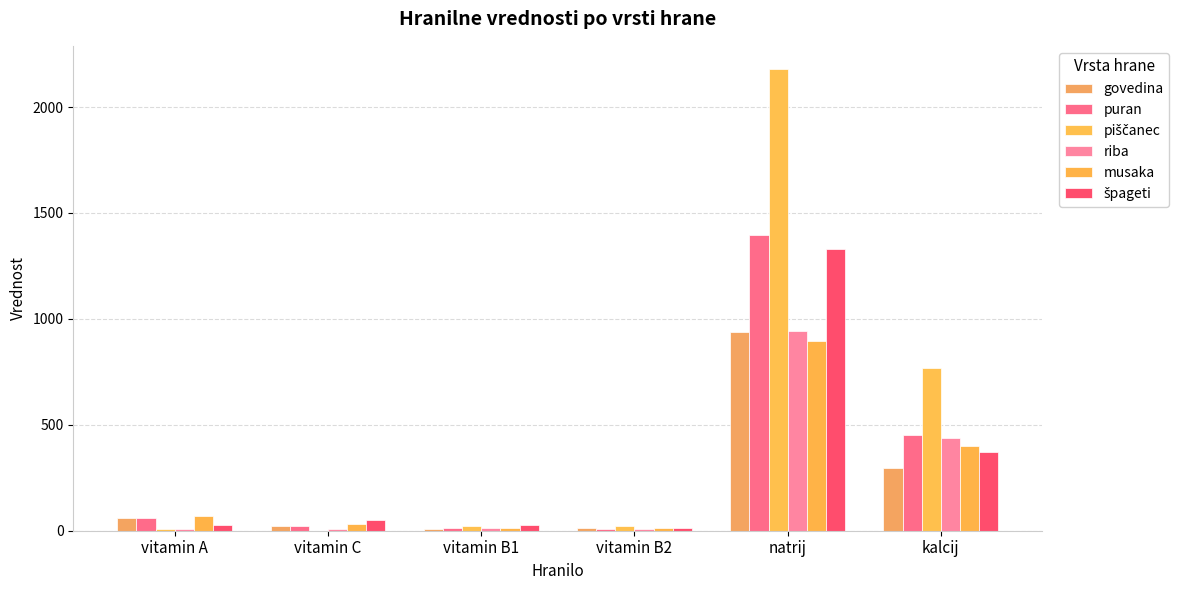

How many groups of bars are there?

6